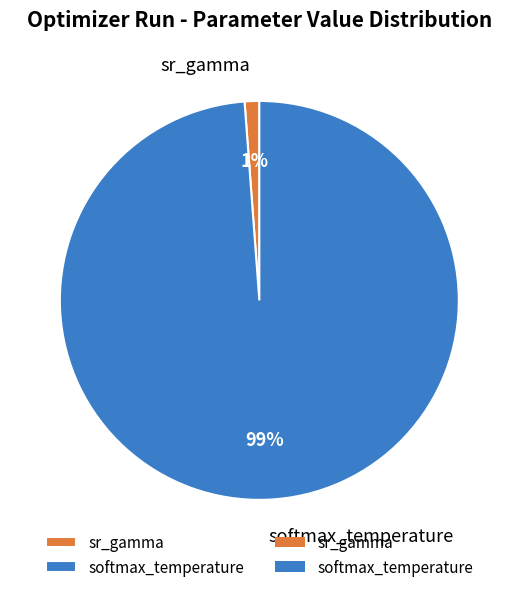

The softmax_temperature slice represents 99% of the pie. True or false?

True